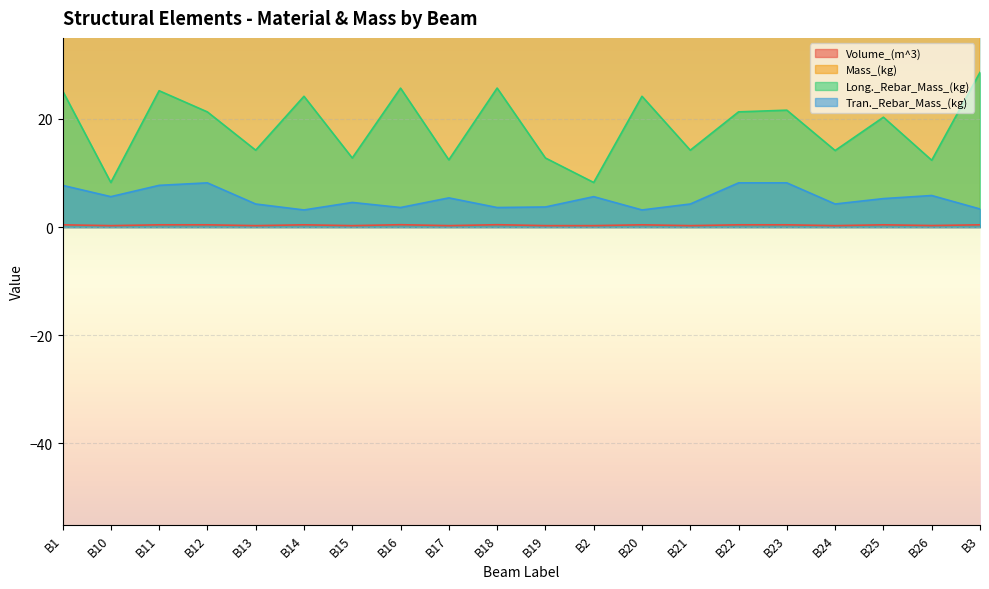

Rank the categories by Volume_(m^3) value from lowest to highest.

B10, B13, B15, B17, B19, B2, B21, B24, B26, B1, B11, B12, B14, B20, B22, B23, B25, B3, B16, B18